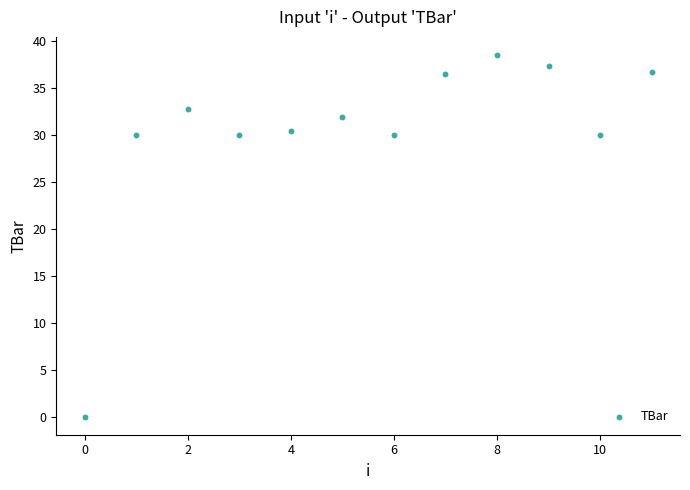

What is the average Y value?

30.3